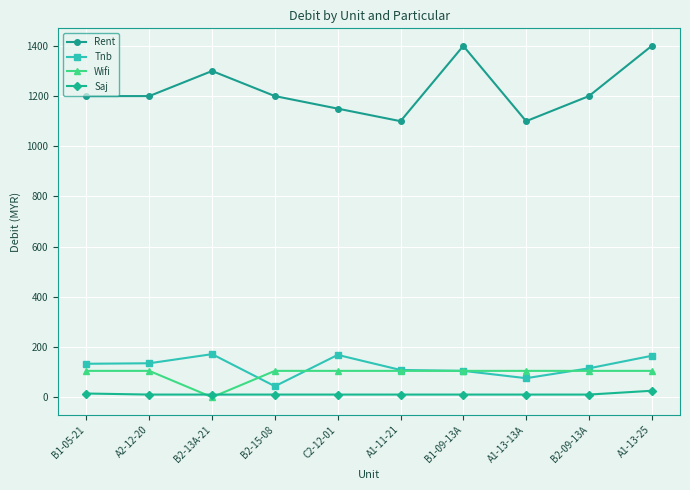

True or false: Saj has a value of 10.5 at A2-12-20.

True